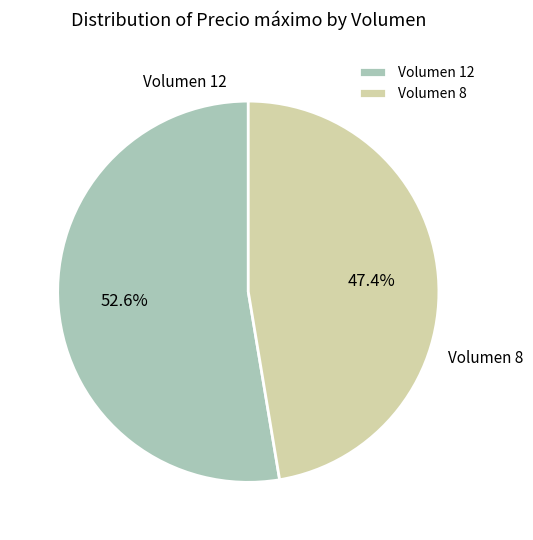

Combined, what portion of the pie is Volumen 8 and Volumen 12?

100.0%